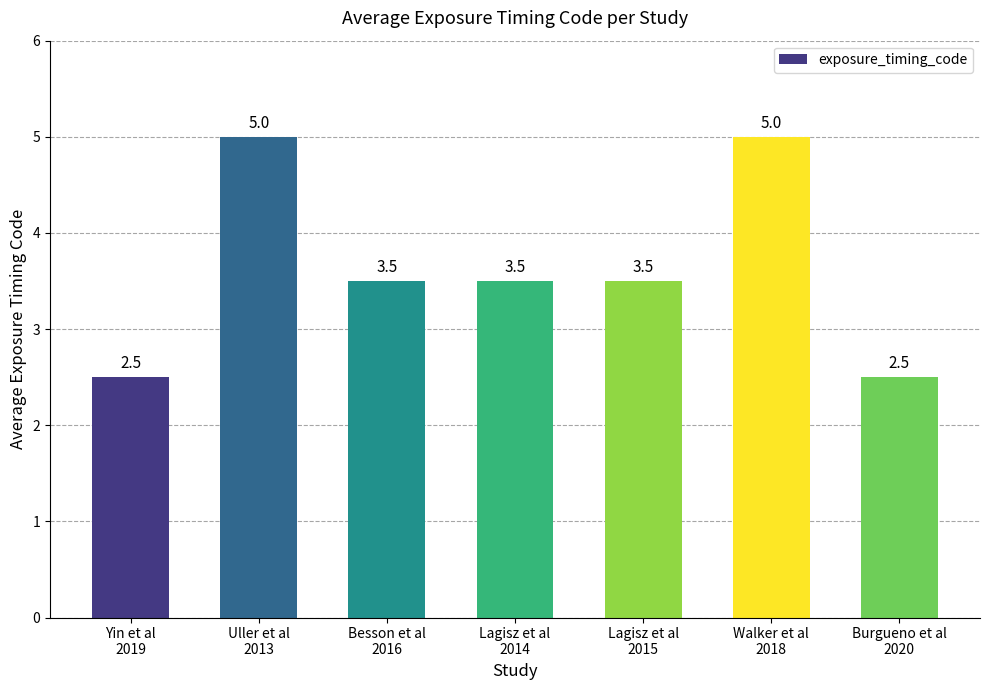

What is the average value?

3.6